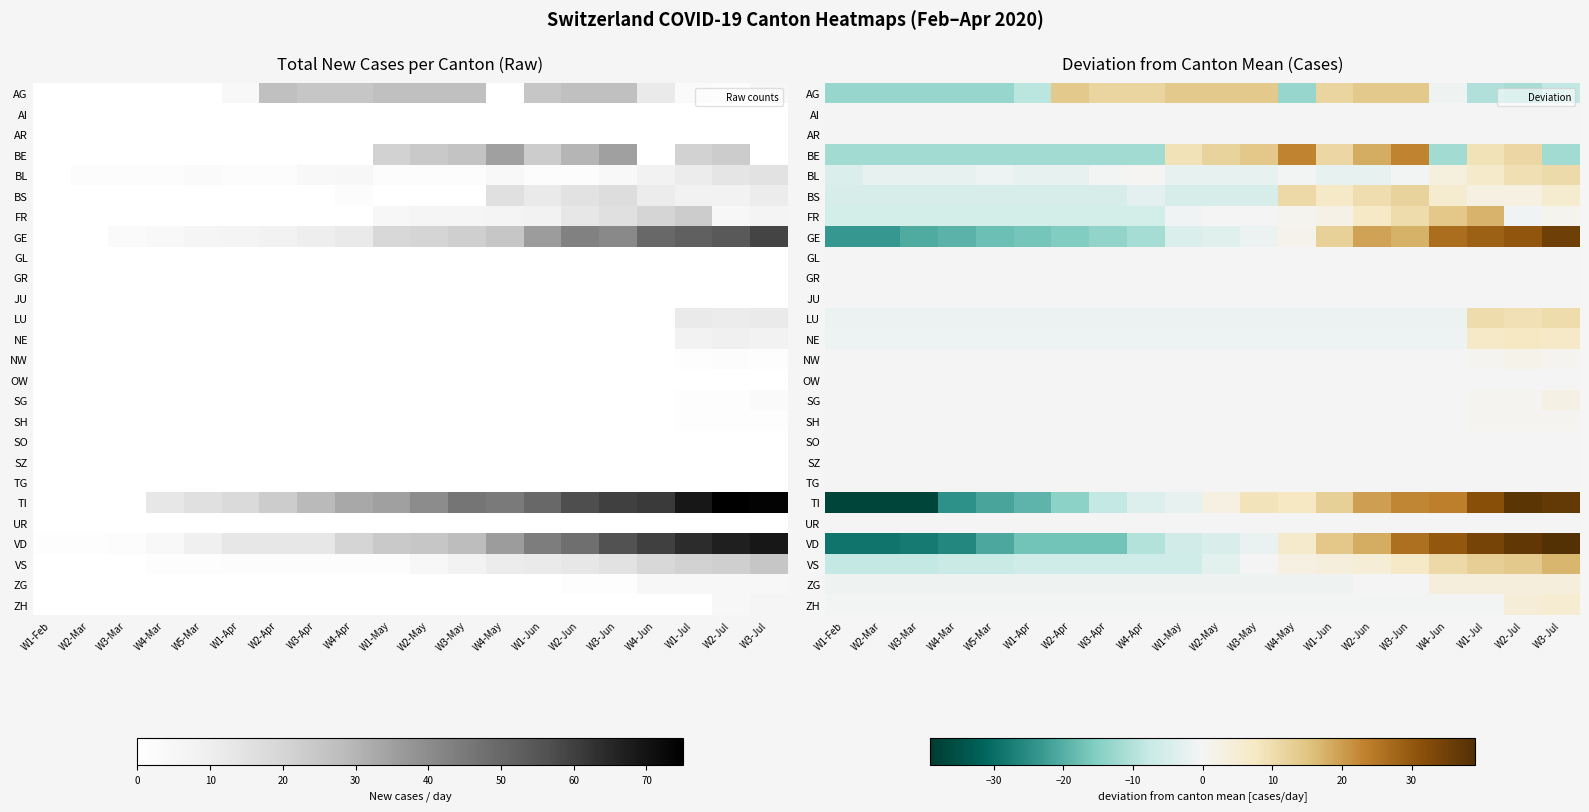

At which label does BE first exceed -11?

W1-May